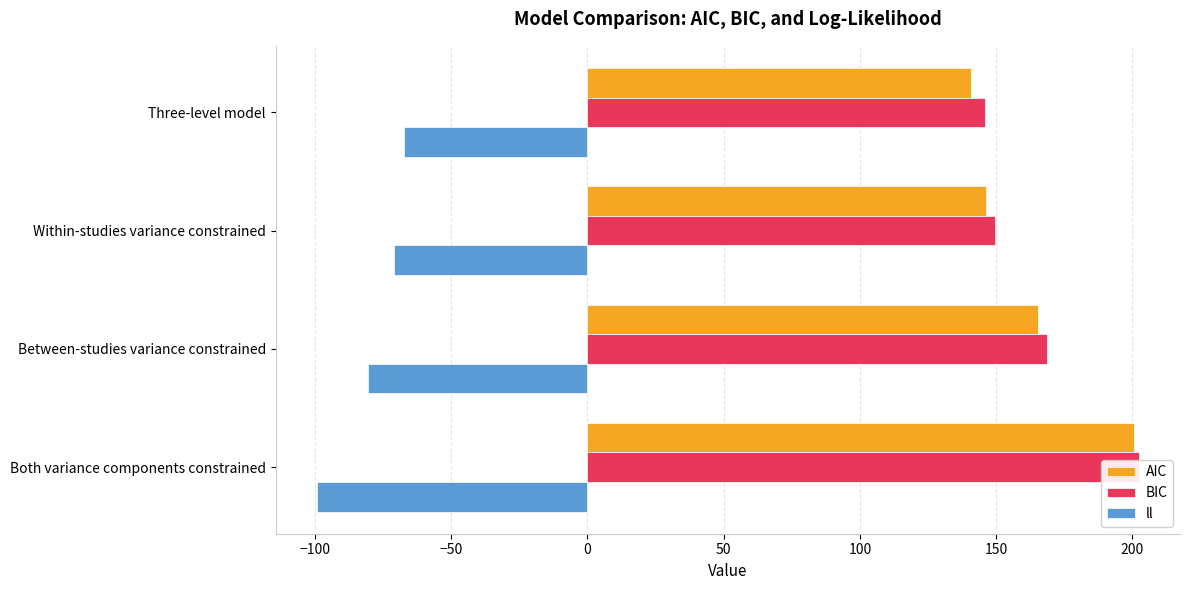

What value does the AIC series have at Both variance components constrained?

200.6